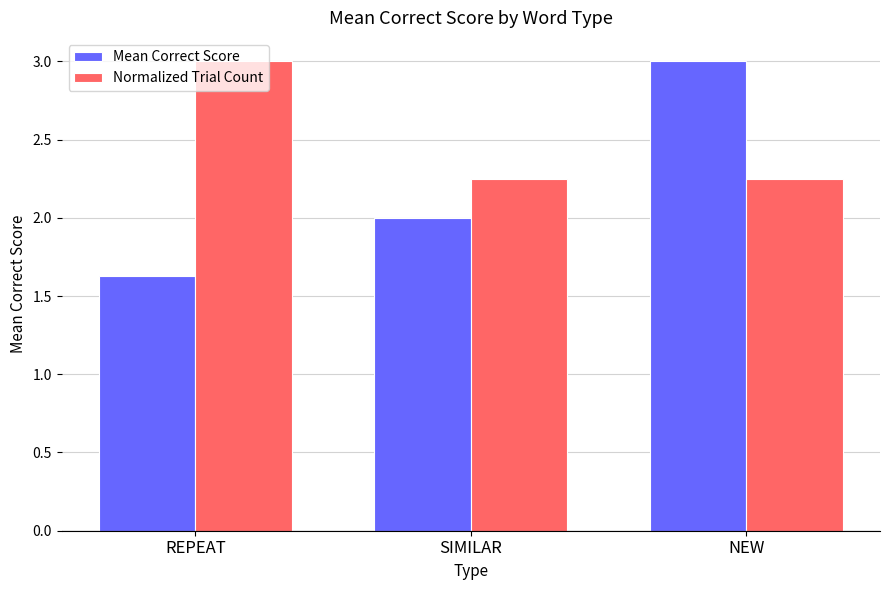

What is the label of the 1st bar from the left?

REPEAT